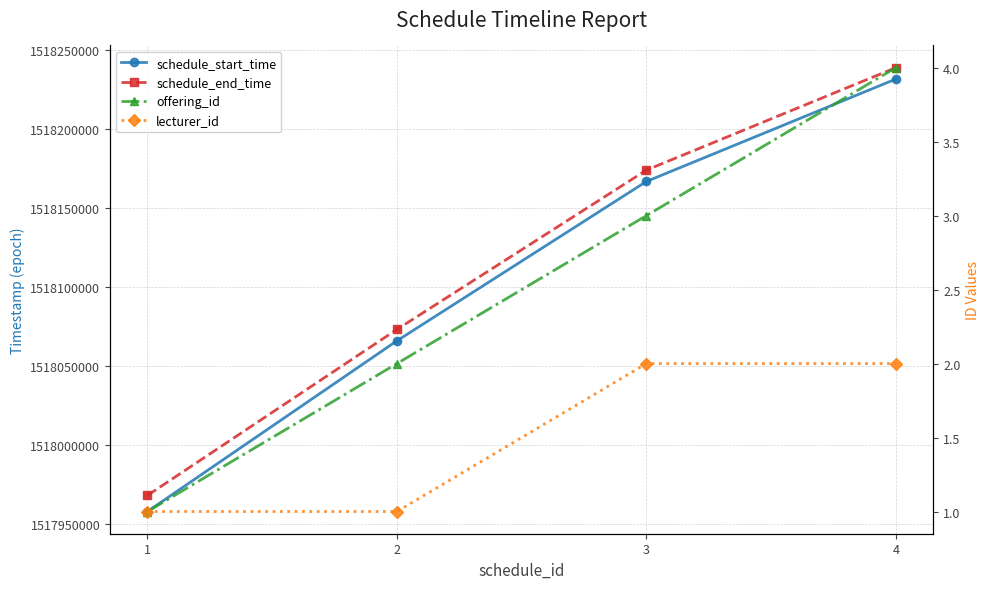

Which series reaches the minimum Y coordinate?

offering_id